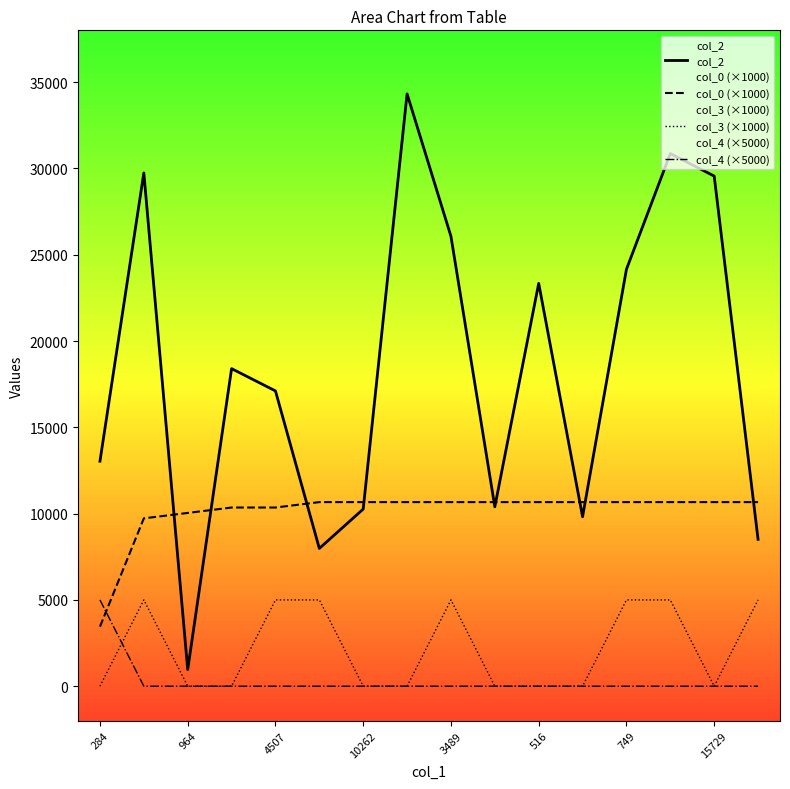

Reading left to right, list all the values displayed in this chart.

col_2: 13037.0	29741.0	964.0	18400.0	17108.0	7983.0	10262.0	34320.0	26064.0	10396.0	23340.0	9818.0	24154.0	30858.0	29556.0	8509.0
col_0 (×1000): 3450.9	9725.3	10039.0	10352.8	10352.8	10666.5	10666.5	10666.5	10666.5	10666.5	10666.5	10666.5	10666.5	10666.5	10666.5	10666.5
col_3 (×1000): 0.0	5000.0	0.0	0.0	5000.0	5000.0	0.0	0.0	5000.0	0.0	0.0	0.0	5000.0	5000.0	0.0	5000.0
col_4 (×5000): 5000.0	0.0	0.0	0.0	0.0	0.0	0.0	0.0	0.0	0.0	0.0	0.0	0.0	0.0	0.0	0.0